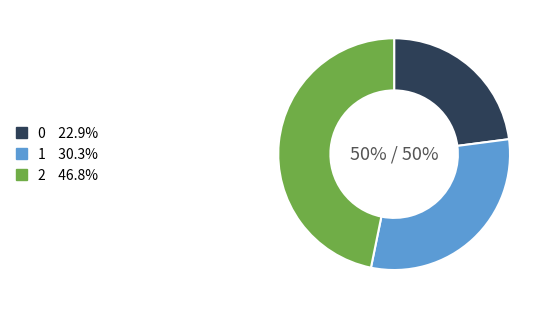

To the nearest percent, what is the combined percentage of 2 and 0?

70%